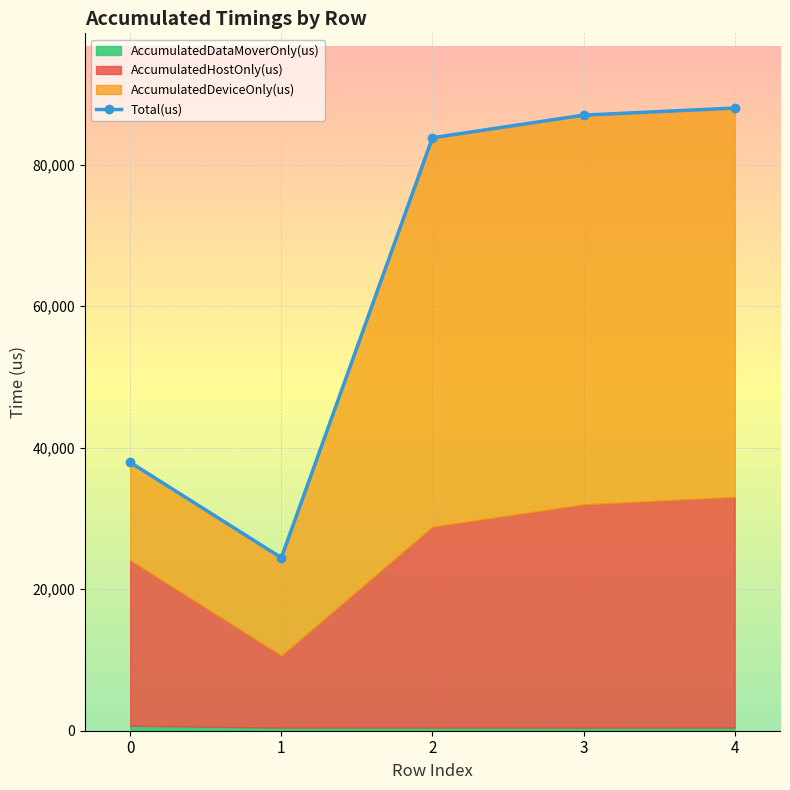

True or false: there are more than 1 points higher than both neighbors.

False